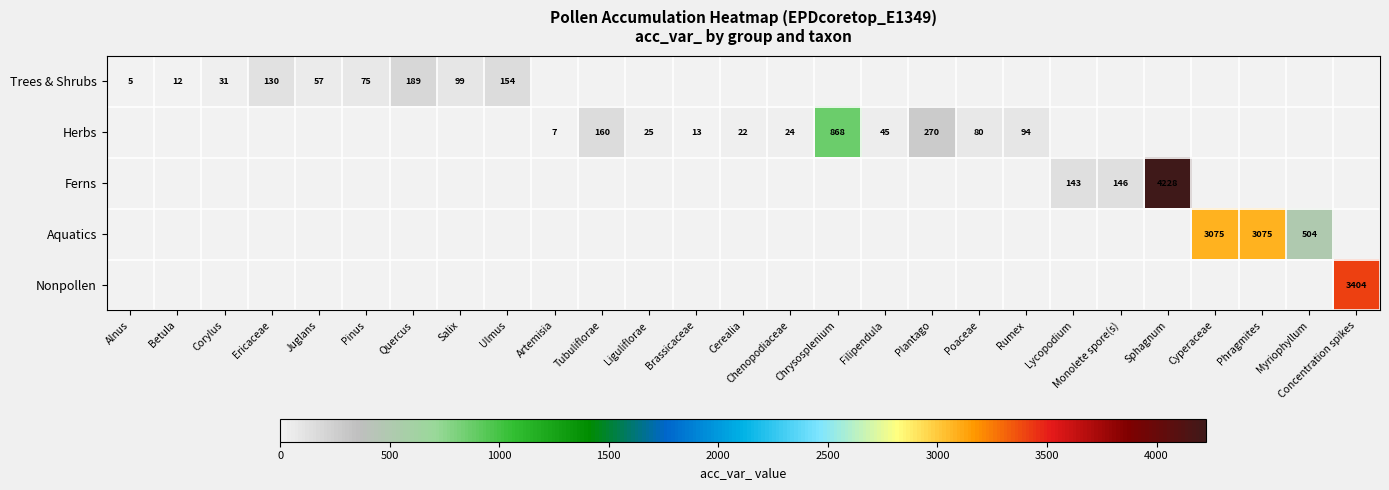

The value of Ferns at Lycopodium is 48. True or false?

False